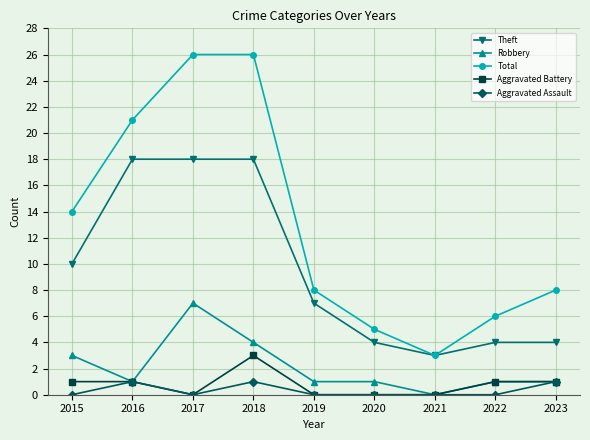

Which category has the lowest value in the Total series?

2021